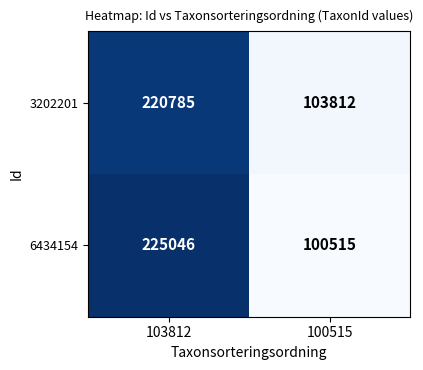

Reading left to right, extract all data points from this chart.

3202201: 103812=220785	100515=103812
6434154: 103812=225046	100515=100515